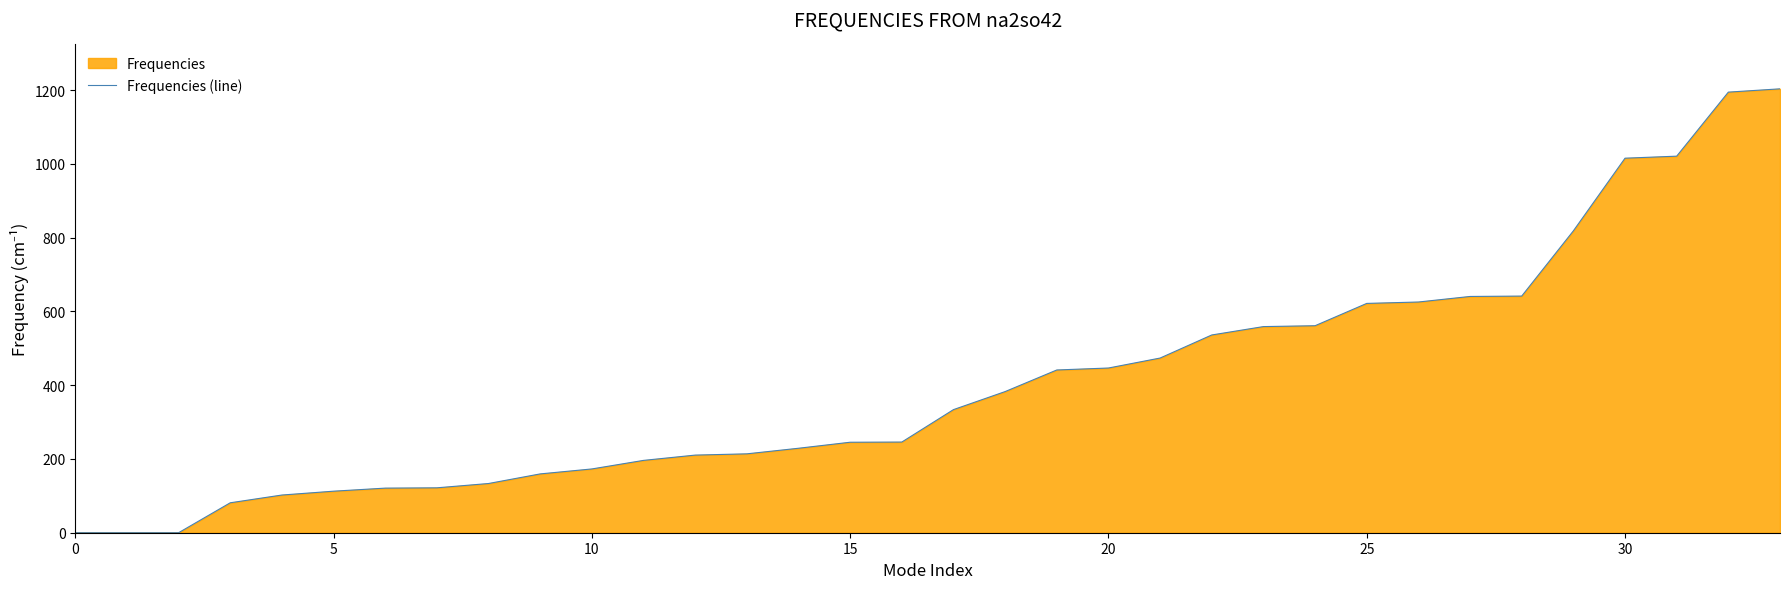

What is the difference between the second highest and second lowest values?

1194.8